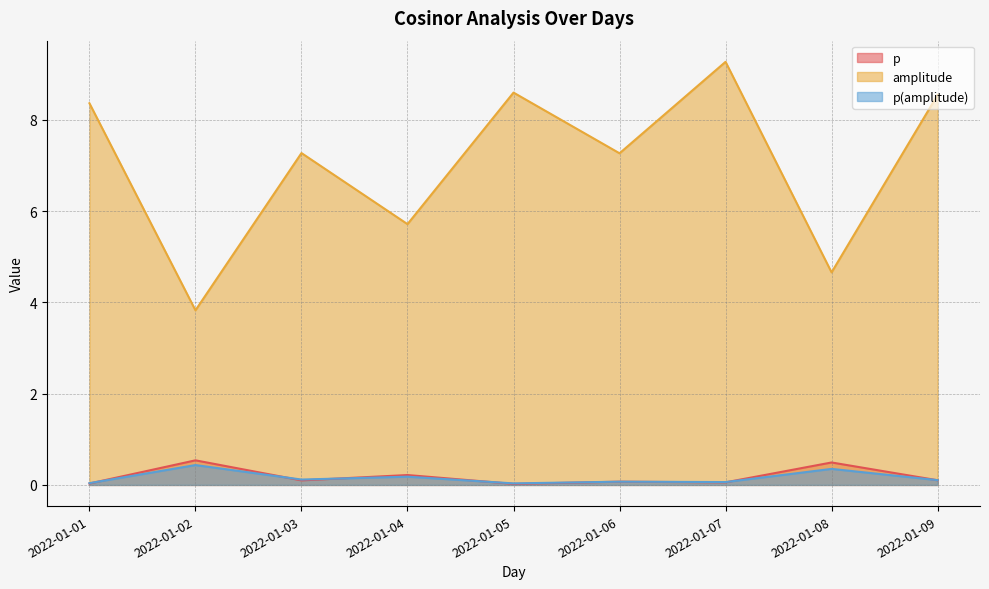

List the series in order of their peak value, highest first.

amplitude, p, p(amplitude)